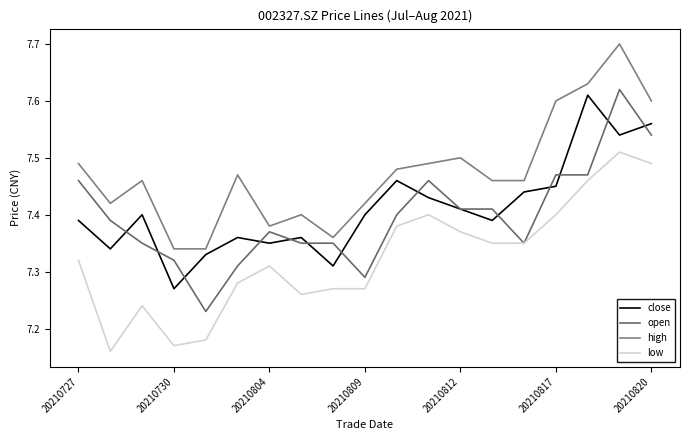

Does the chart have visible grid lines?

No